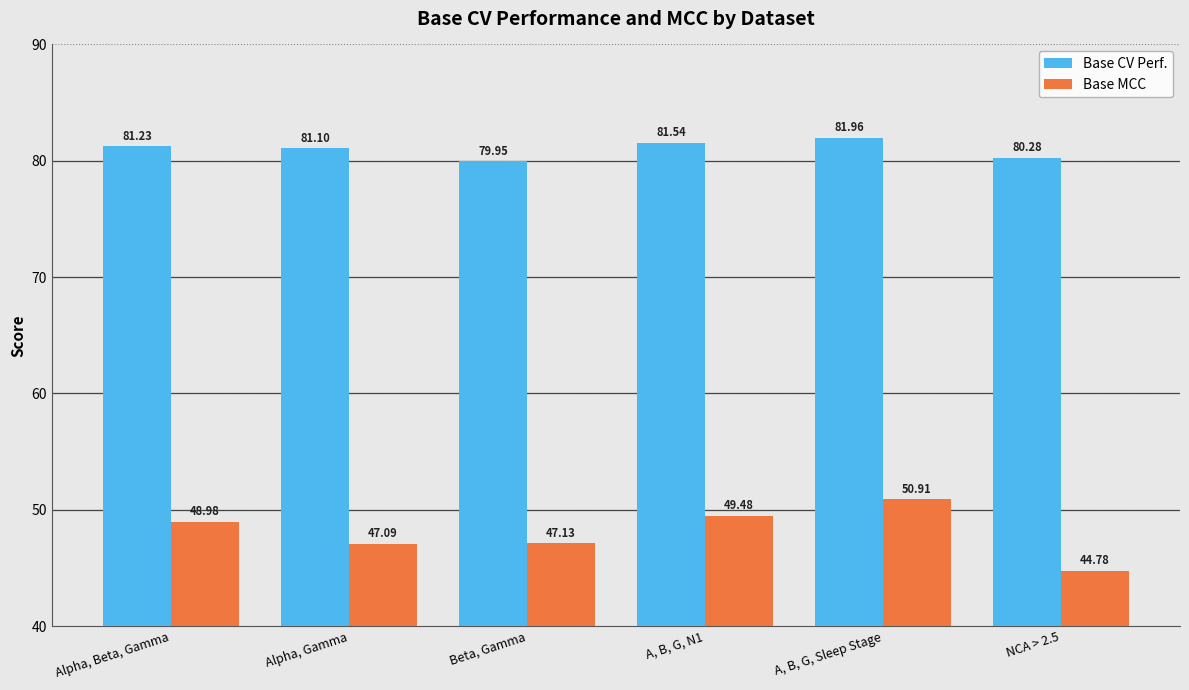

What is the value of the Base CV Perf. bar at the 3rd from the left?

80.0